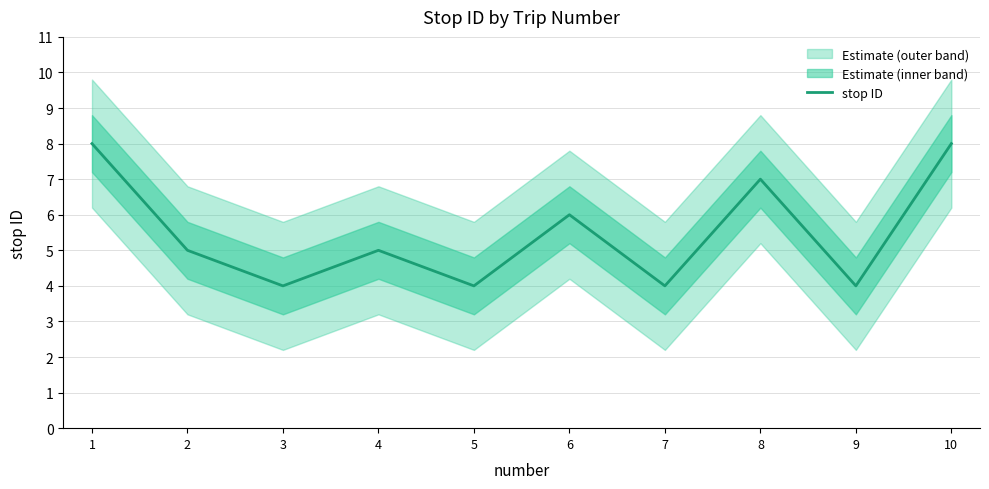

True or false: the data shows 5 at 4.

True